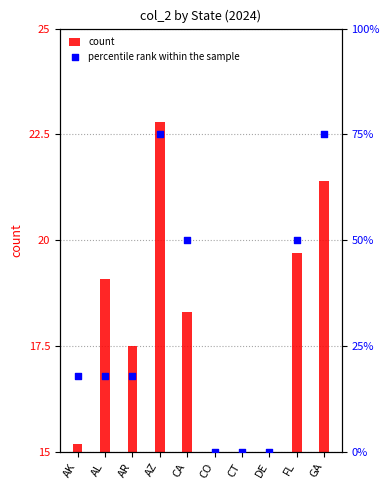

Which series has the largest total across all categories?

percentile rank within the sample